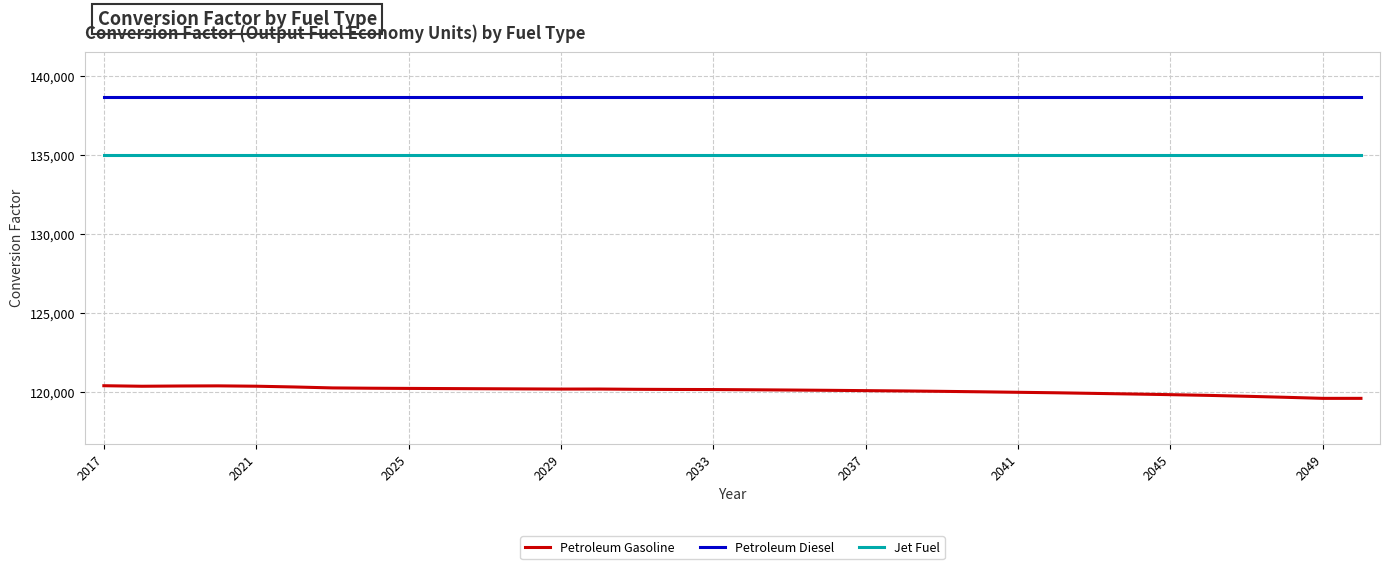

What is the highest value of the Petroleum Diesel series?

138690.5